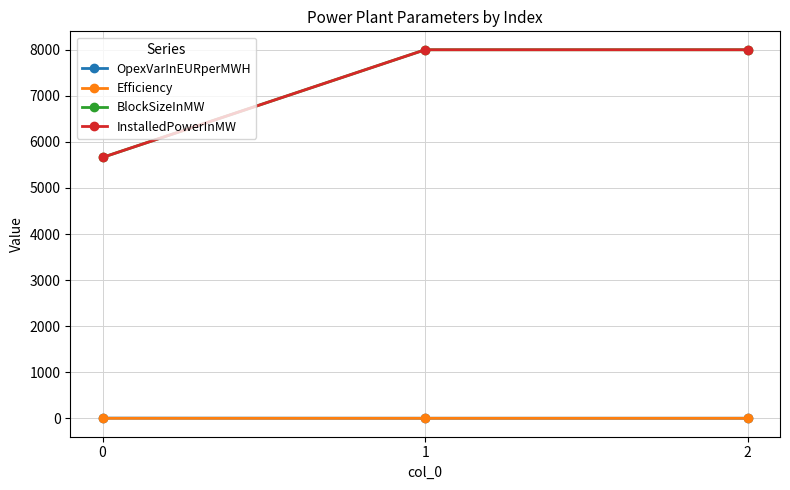

Does the chart have visible grid lines?

Yes